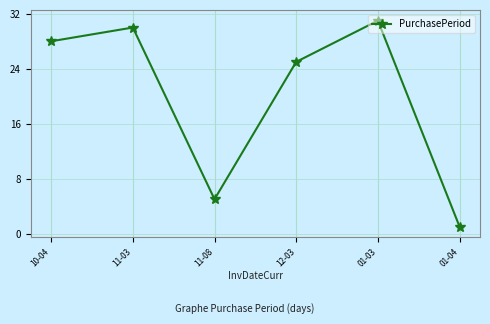

What is the label of the 4th point from the right?

11-08